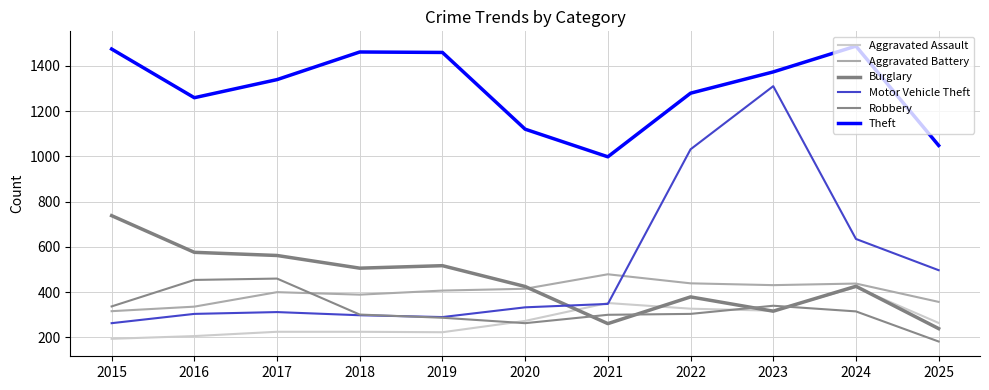

Is this an area chart (filled region under the line)?

No